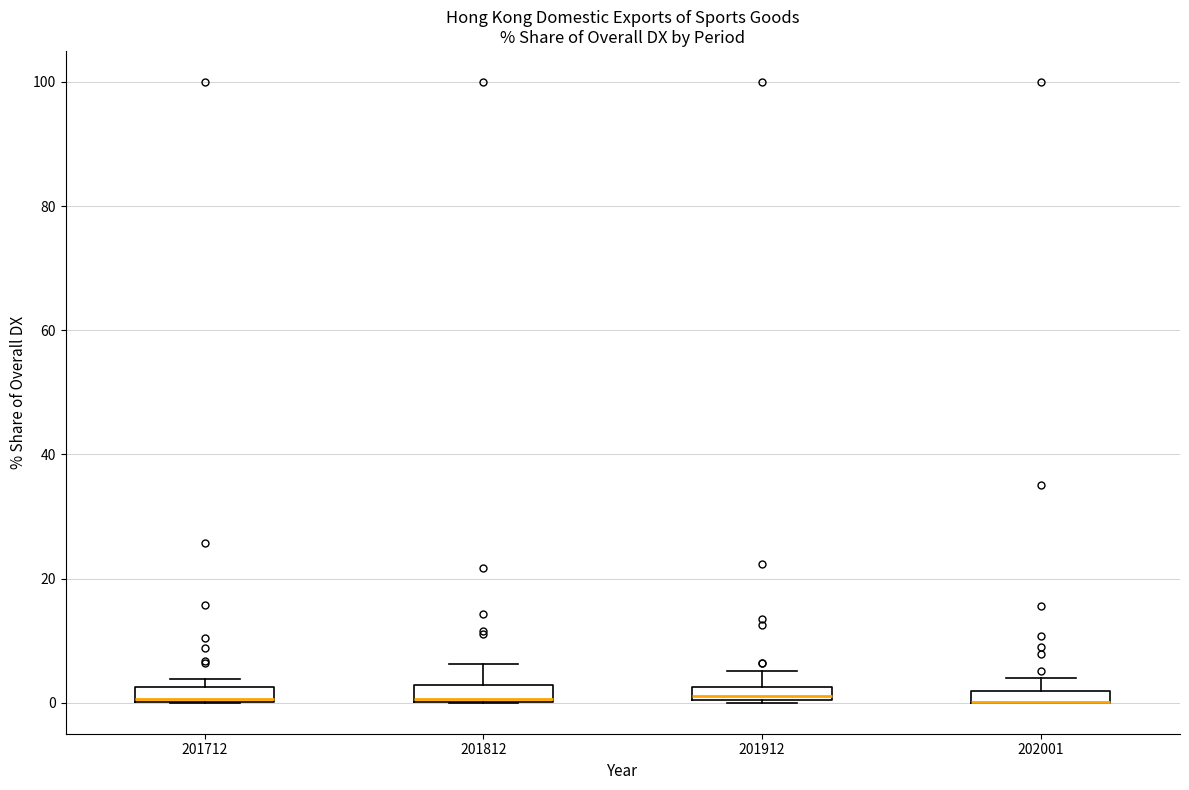

Where is the upper edge of the box at x = 201912 on the y-axis? The values are not printed on the chart, so give them approximately, as read against the axis.

2